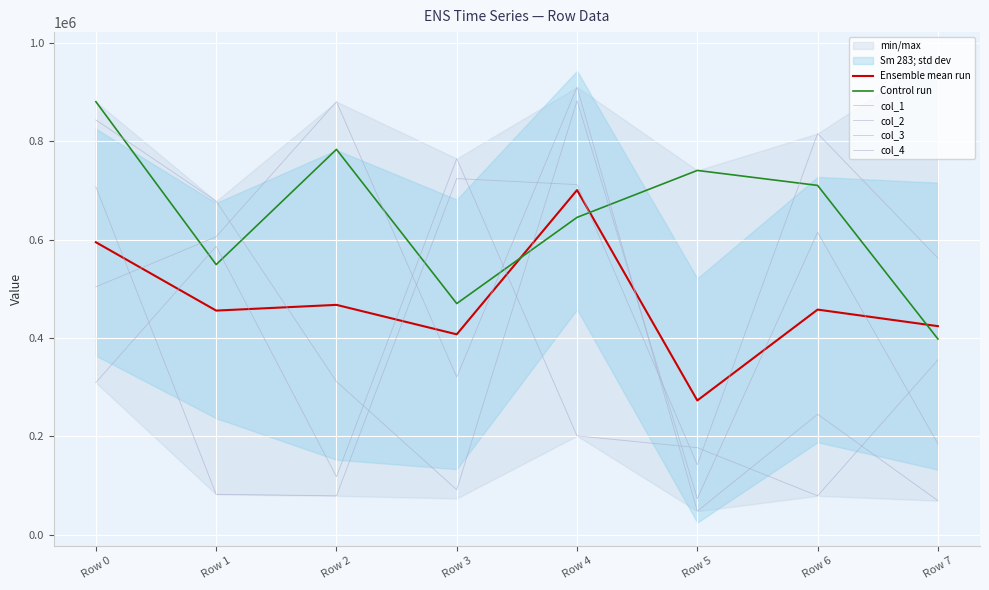

What is the value of the Ensemble mean run point at the 5th from the left?

700923.2